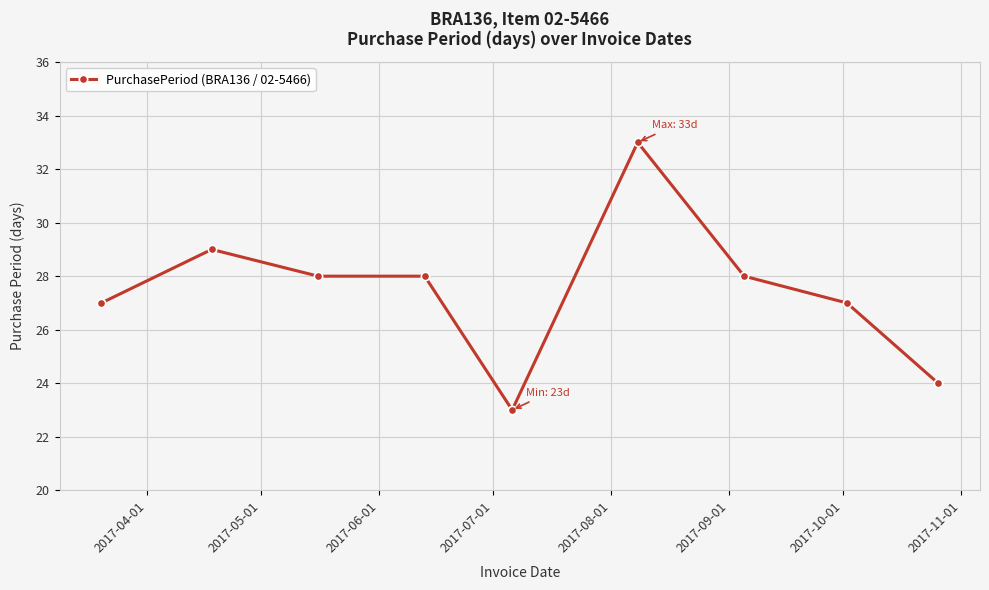

How many values are between 27 and 28?

5